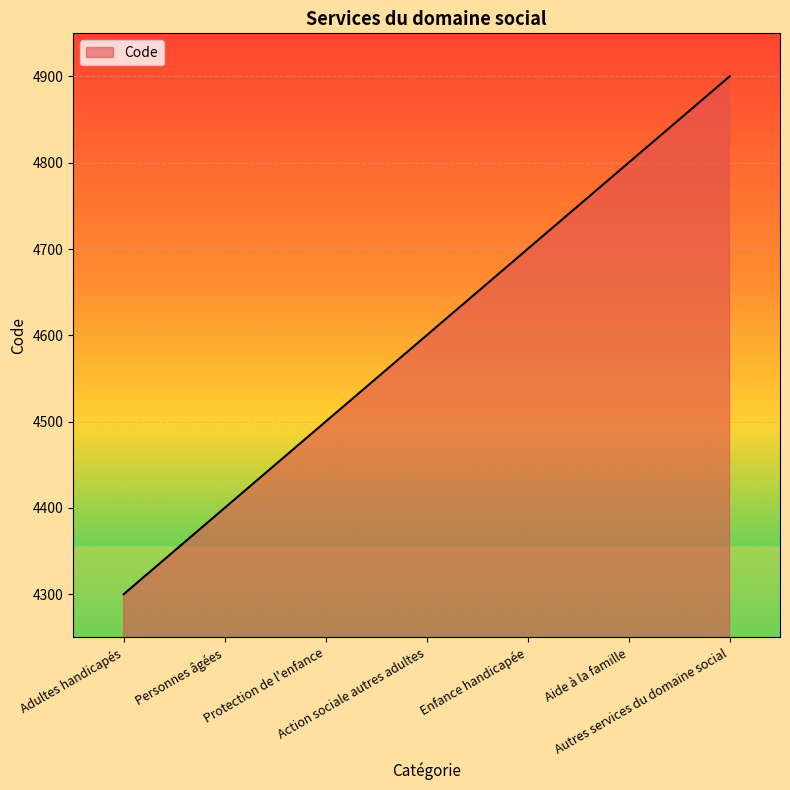

What is the sum of the values at Autres services du domaine social and Personnes âgées?

9300